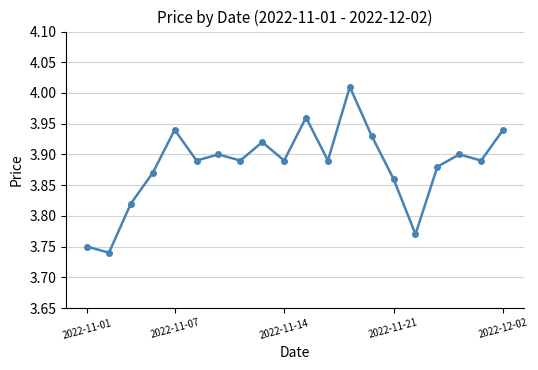

What is the sum of all values?

77.6